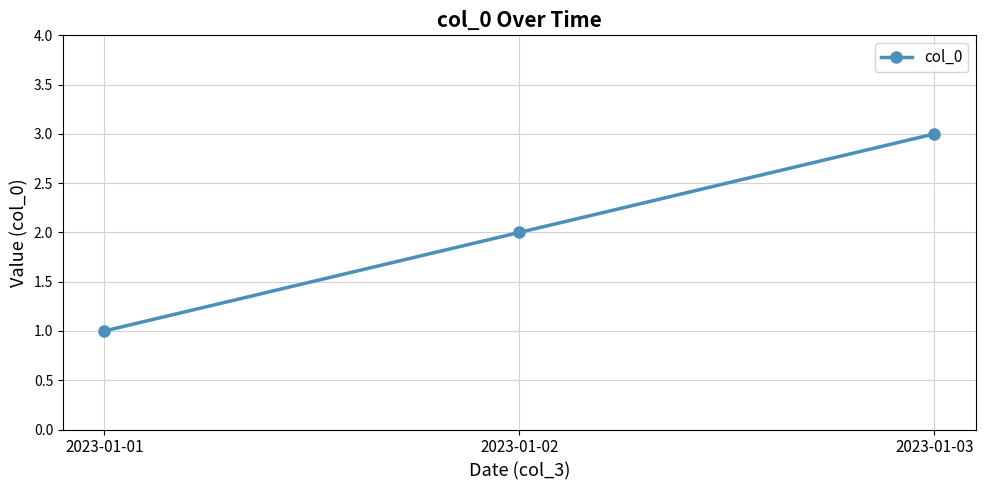

True or false: the data shows 4 at 2023-01-02.

False